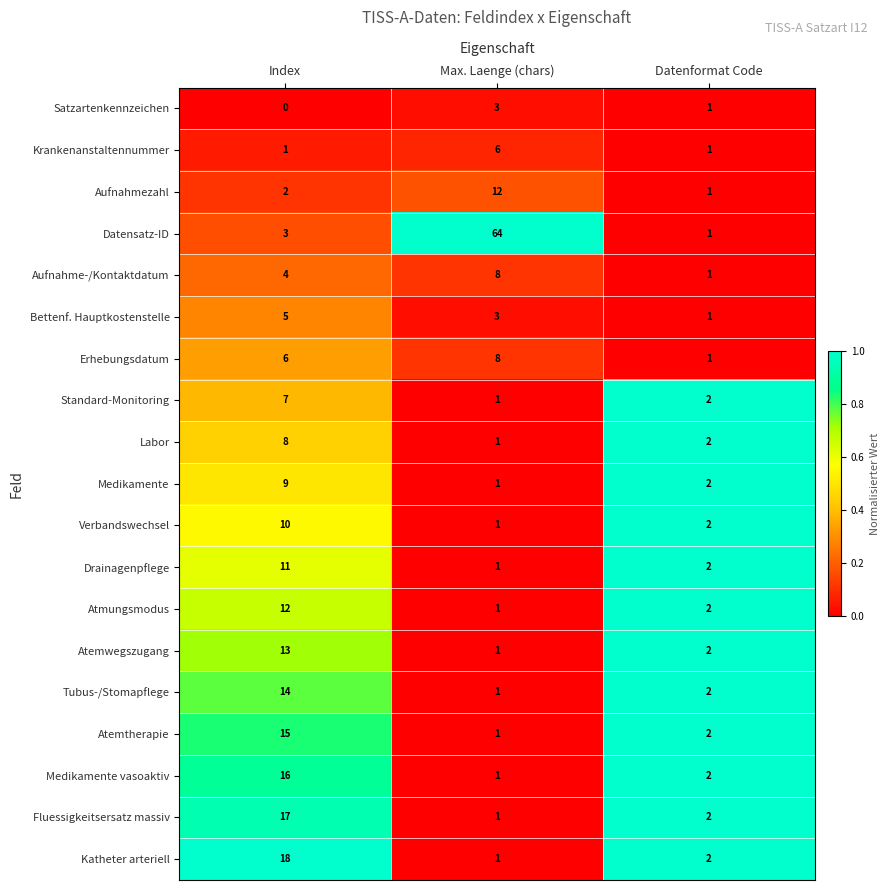

Rank the series at Index from lowest to highest value.

Satzartenkennzeichen, Krankenanstaltennummer, Aufnahmezahl, Datensatz-ID, Aufnahme-/Kontaktdatum, Bettenf. Hauptkostenstelle, Erhebungsdatum, Standard-Monitoring, Labor, Medikamente, Verbandswechsel, Drainagenpflege, Atmungsmodus, Atemwegszugang, Tubus-/Stomapflege, Atemtherapie, Medikamente vasoaktiv, Fluessigkeitsersatz massiv, Katheter arteriell